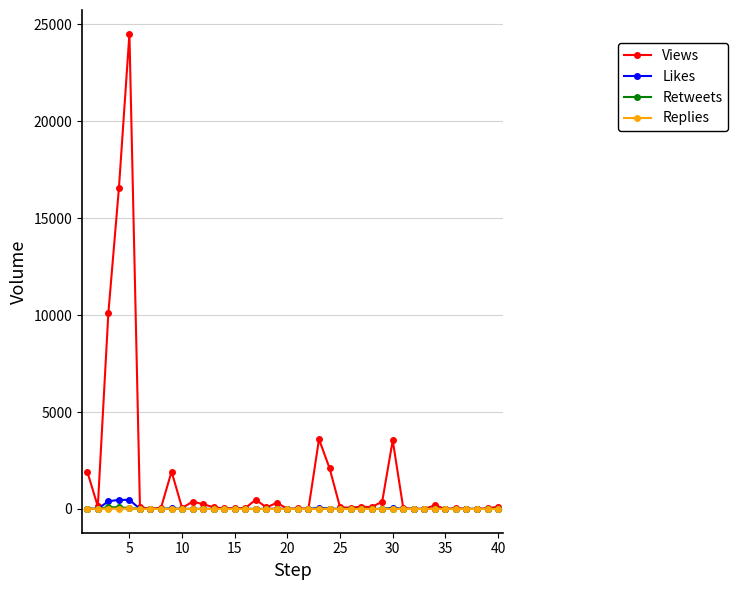

What is the sum of all Replies values?

102